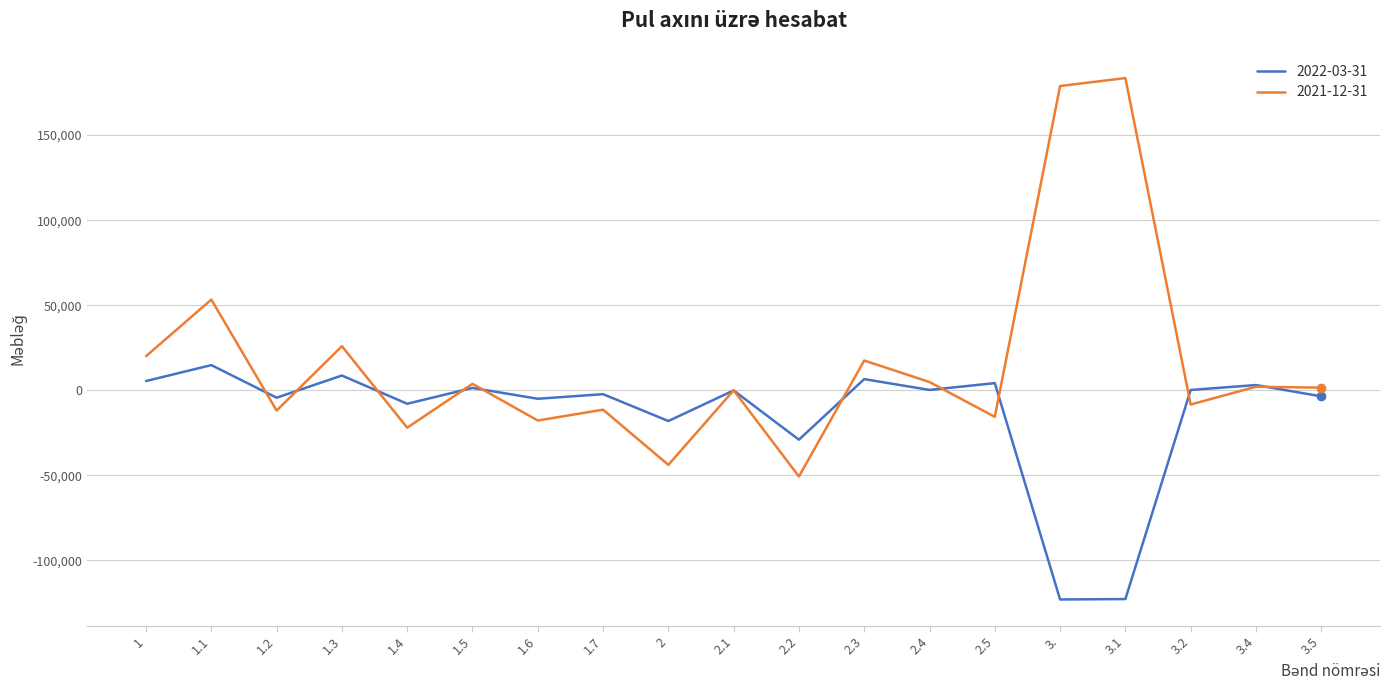

Does the chart display data point markers on the line(s)?

No